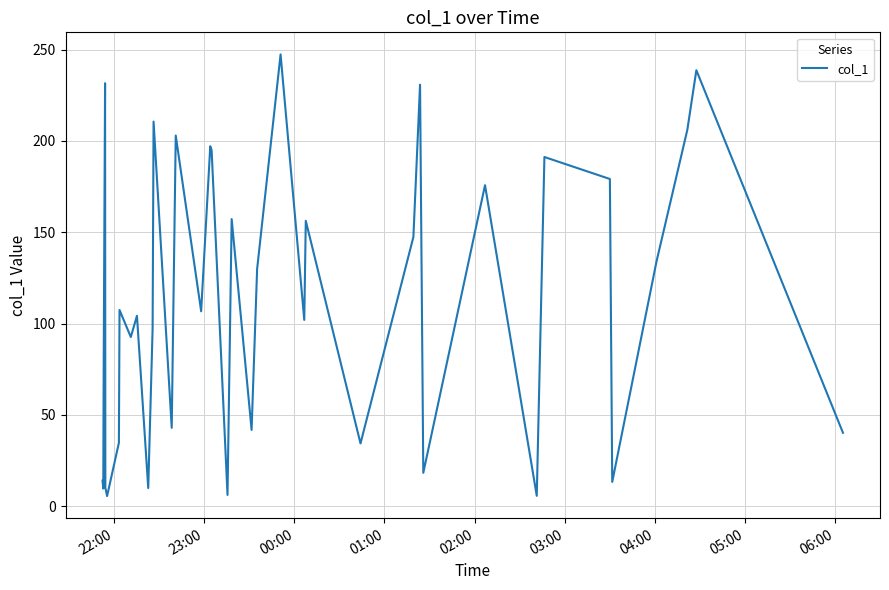

What is the greatest value displayed?

247.4